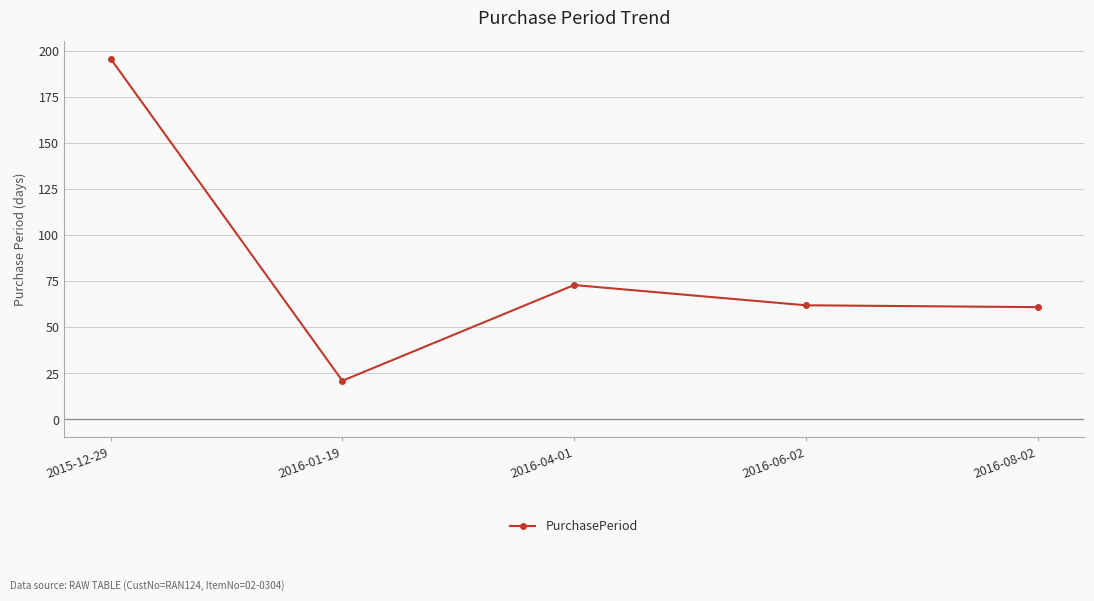

At which category does the data reach its first local peak?

2016-04-01